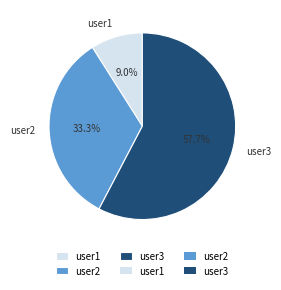

Between user1 and user2, which is larger?

user2